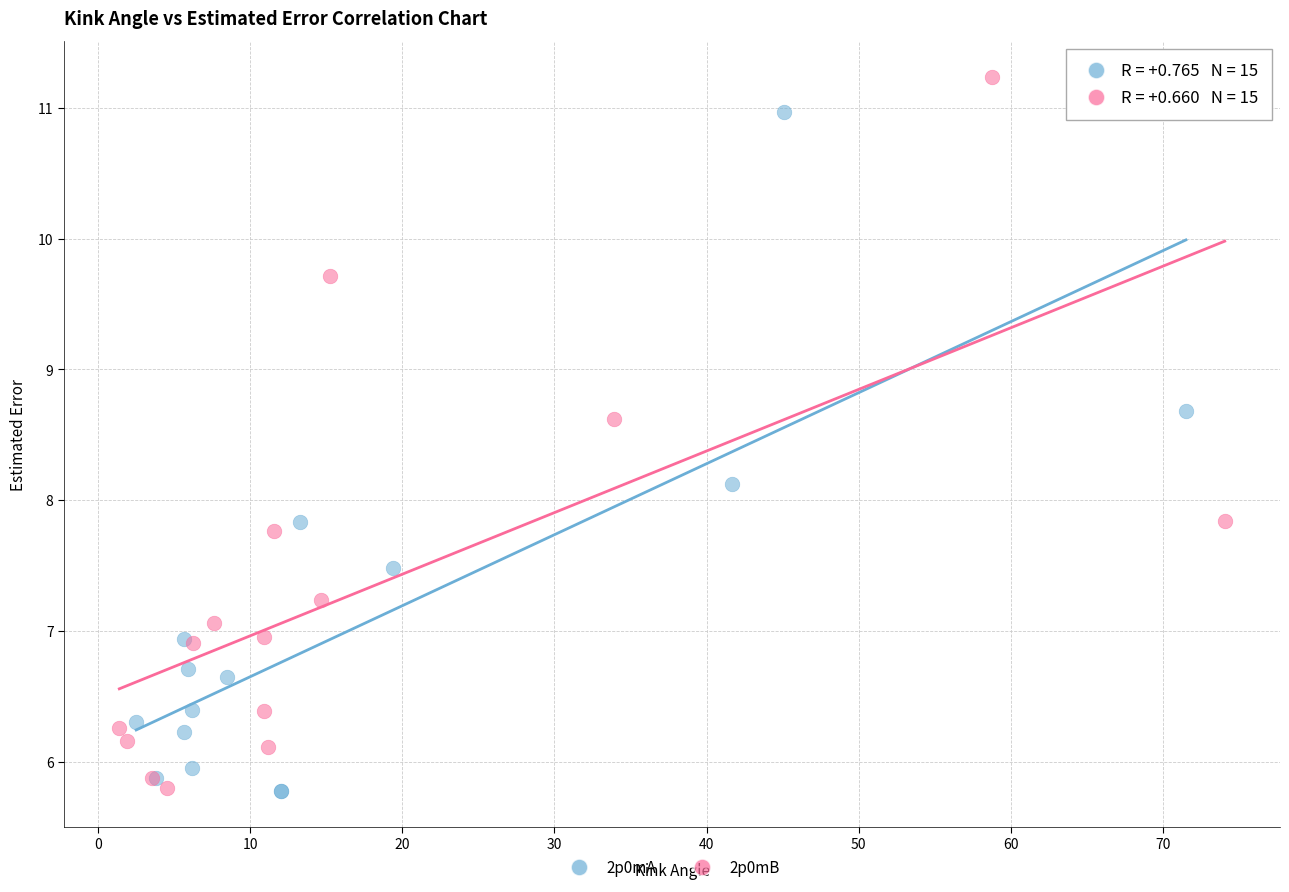

Which series reaches the maximum Y coordinate?

2p0mB